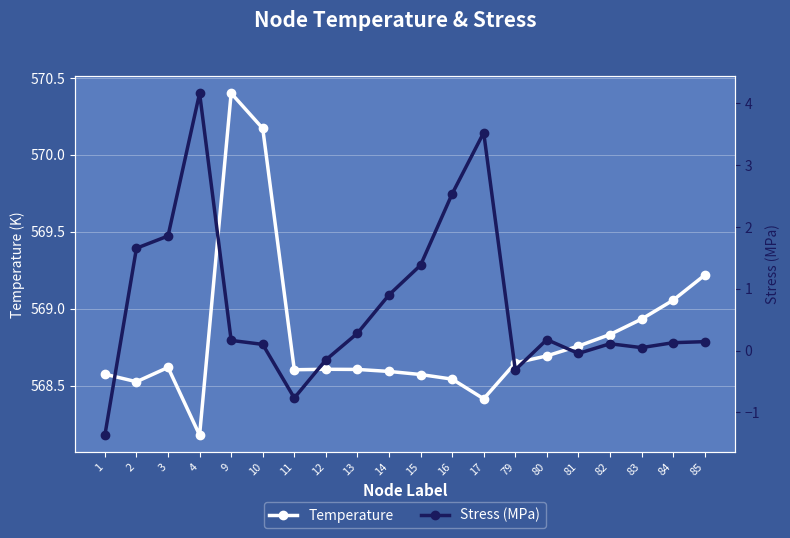

At how many categories does at least one series exceed 333?

20